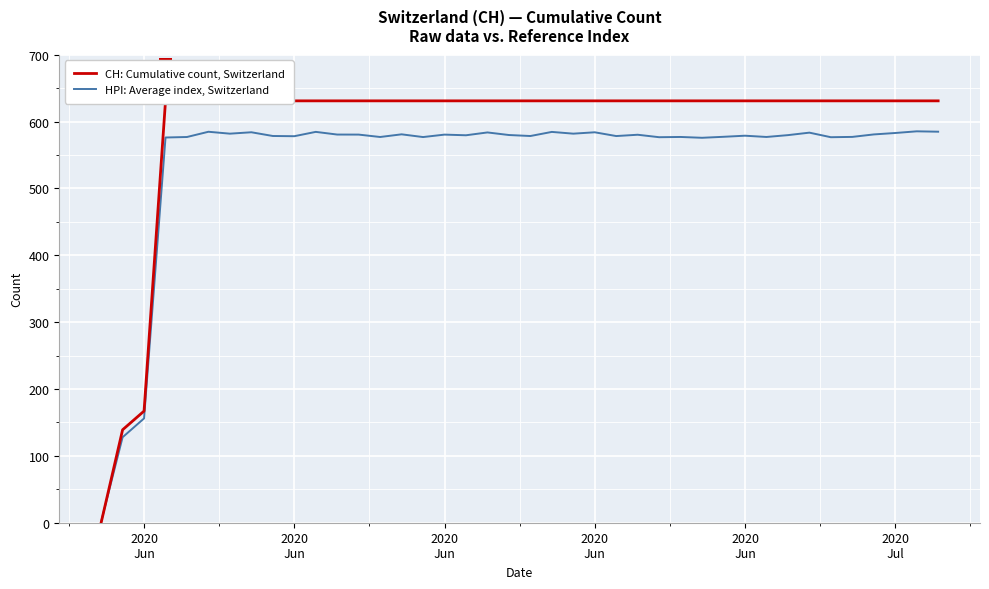

List the series in order of their peak value, lowest first.

HPI: Average index, Switzerland, CH: Cumulative count, Switzerland